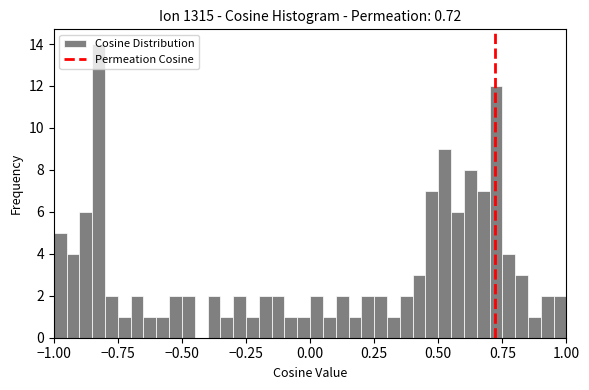

Read against the x-axis, roughly where is the centre of the tallest bar?

-0.80